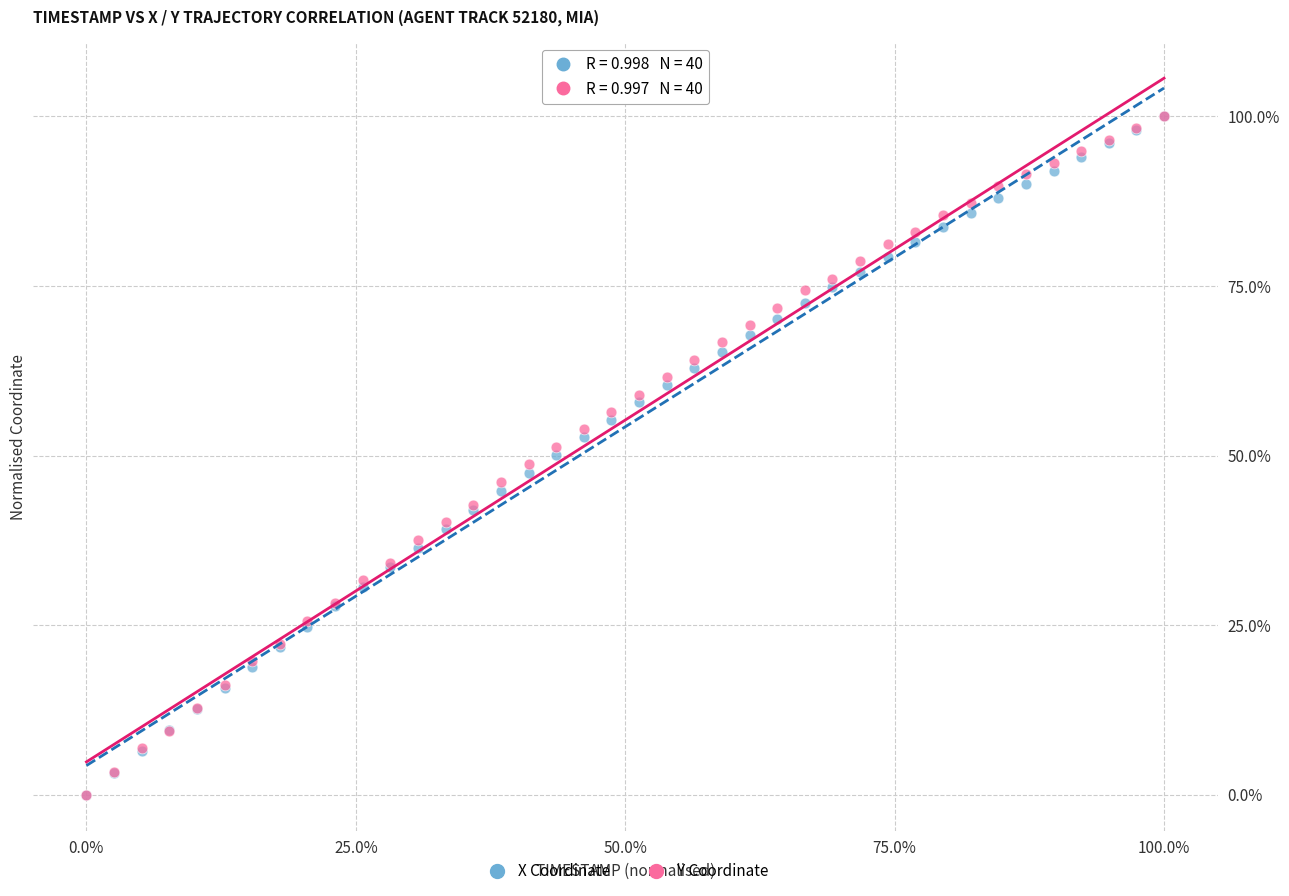

What are all the series names shown in the legend?

X Coordinate, Y Coordinate